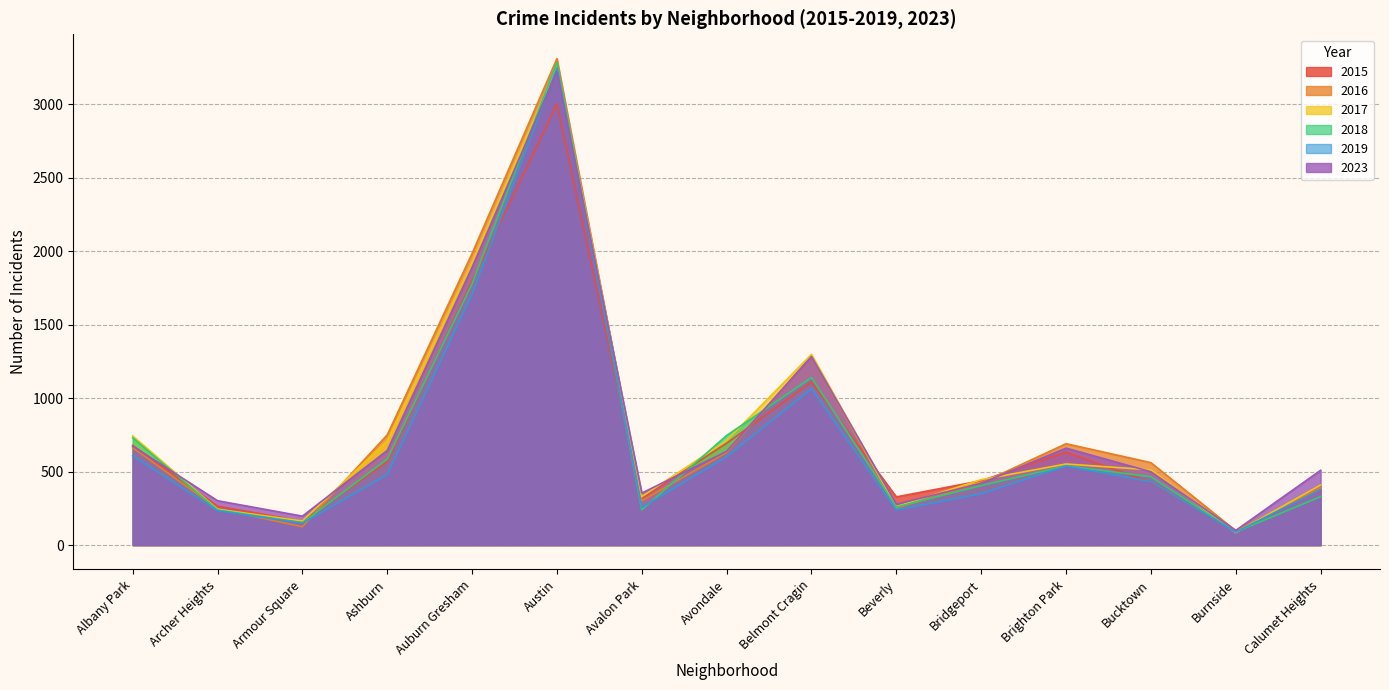

How many distinct data groups are displayed?

6